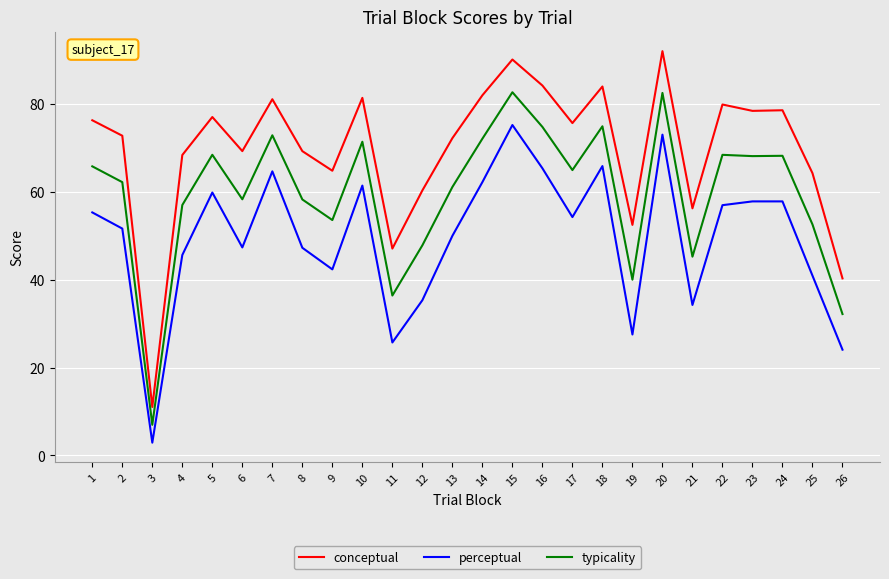

List the series in order of their peak value, highest first.

conceptual, typicality, perceptual